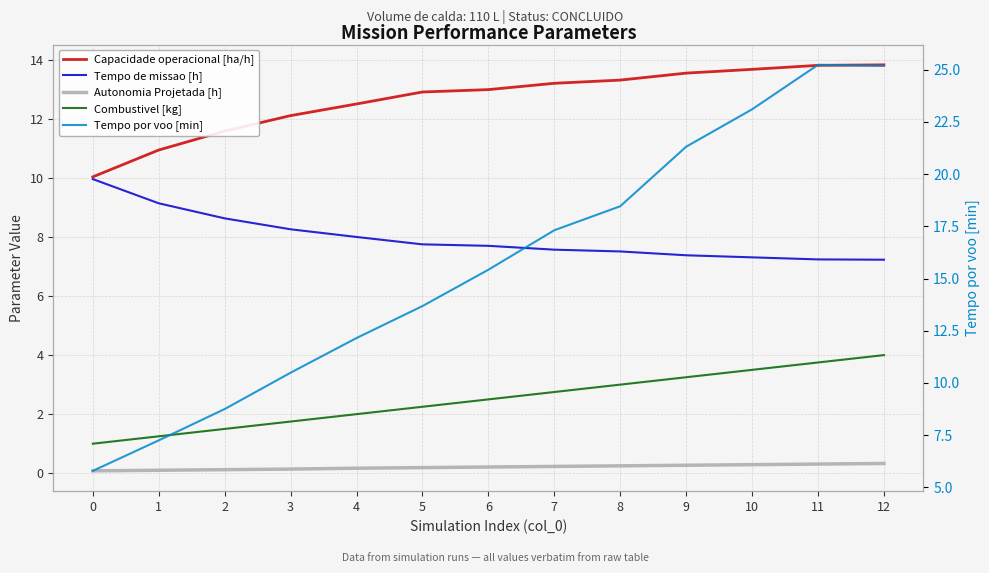

The Tempo de missao [h] series shows 12.2 at 8. True or false?

False